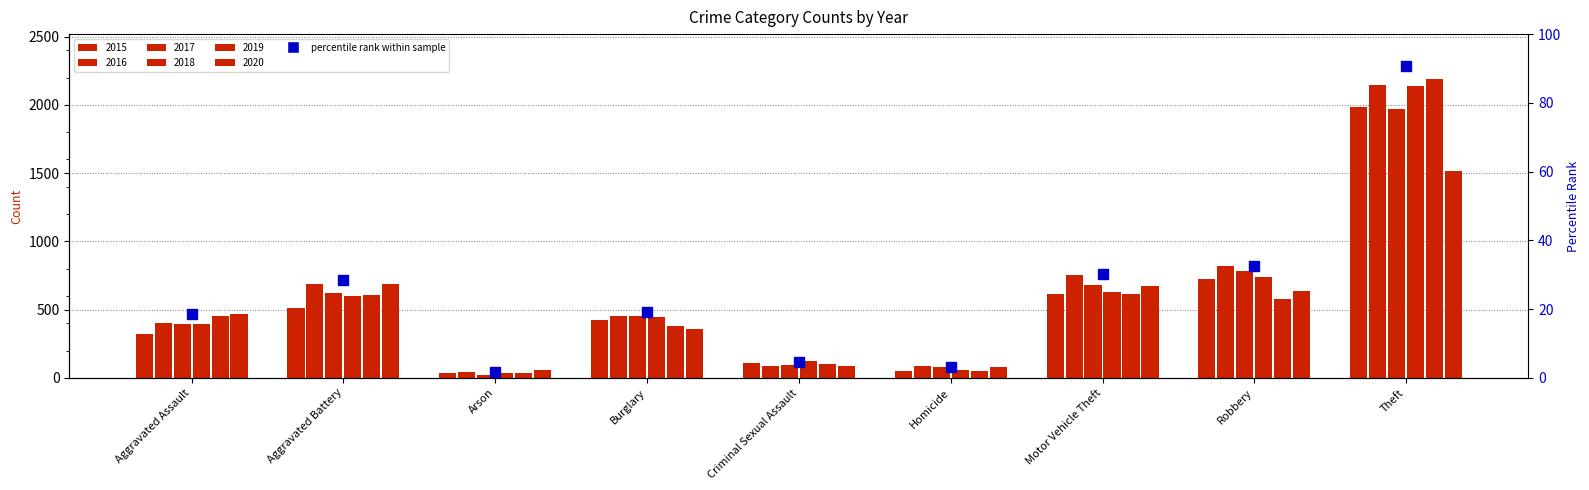

Which series changed the most between Aggravated Battery and Theft?

2019